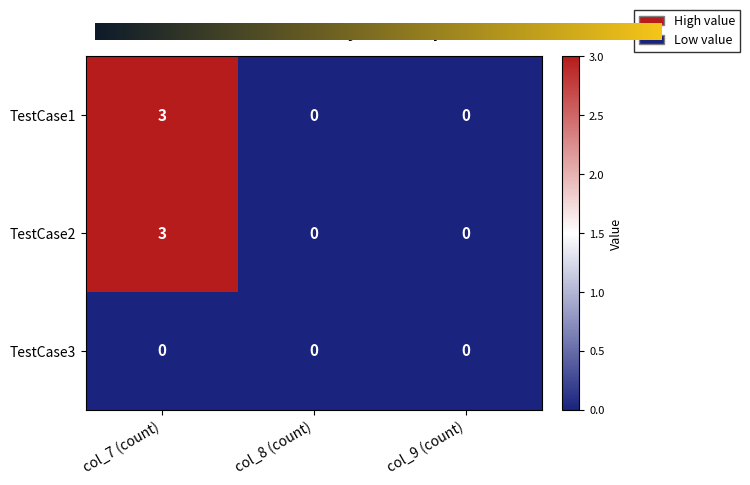

How many data points does each series have?

3